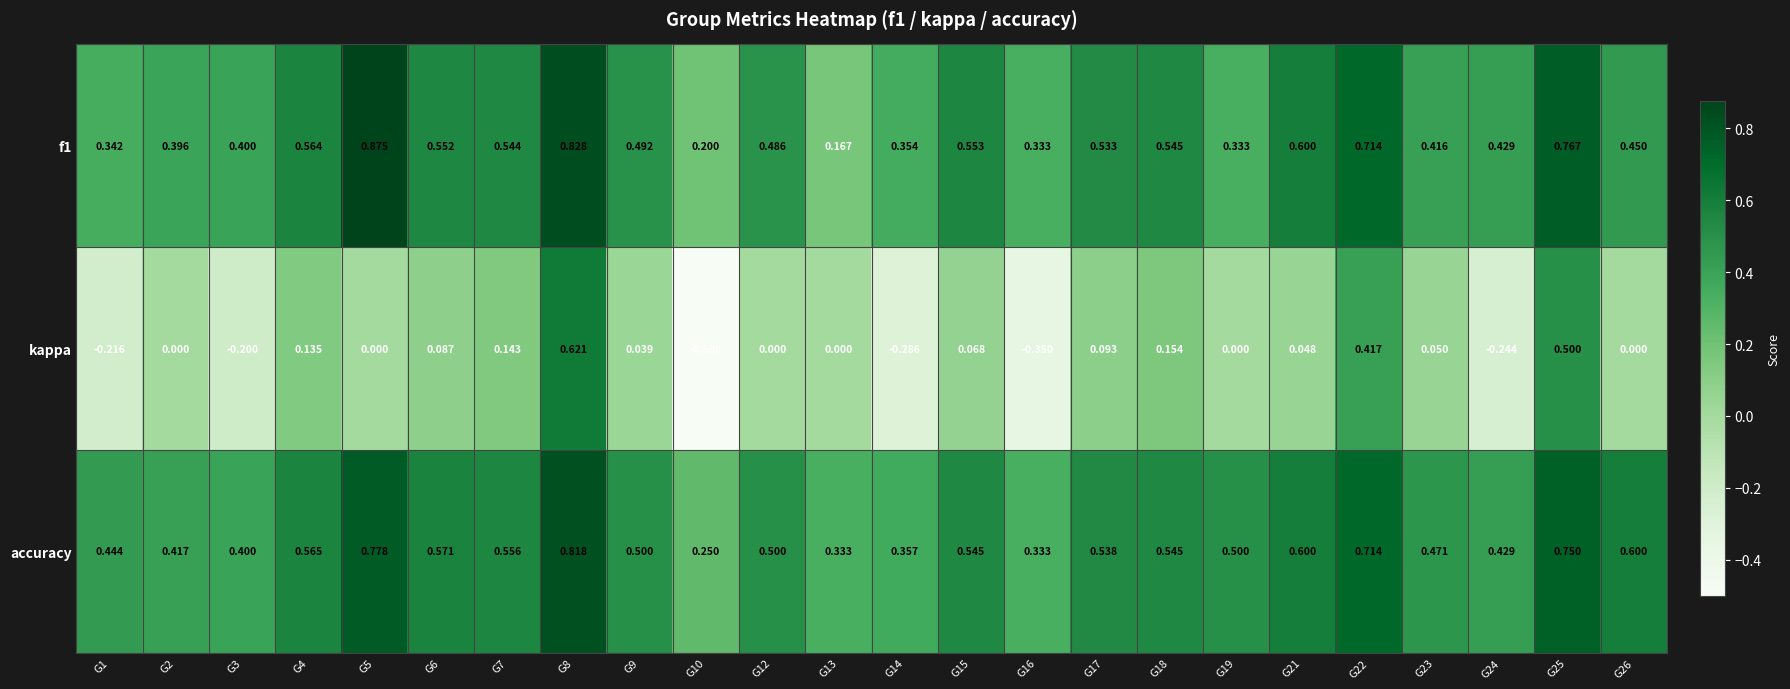

Which series has the largest total across all categories?

accuracy